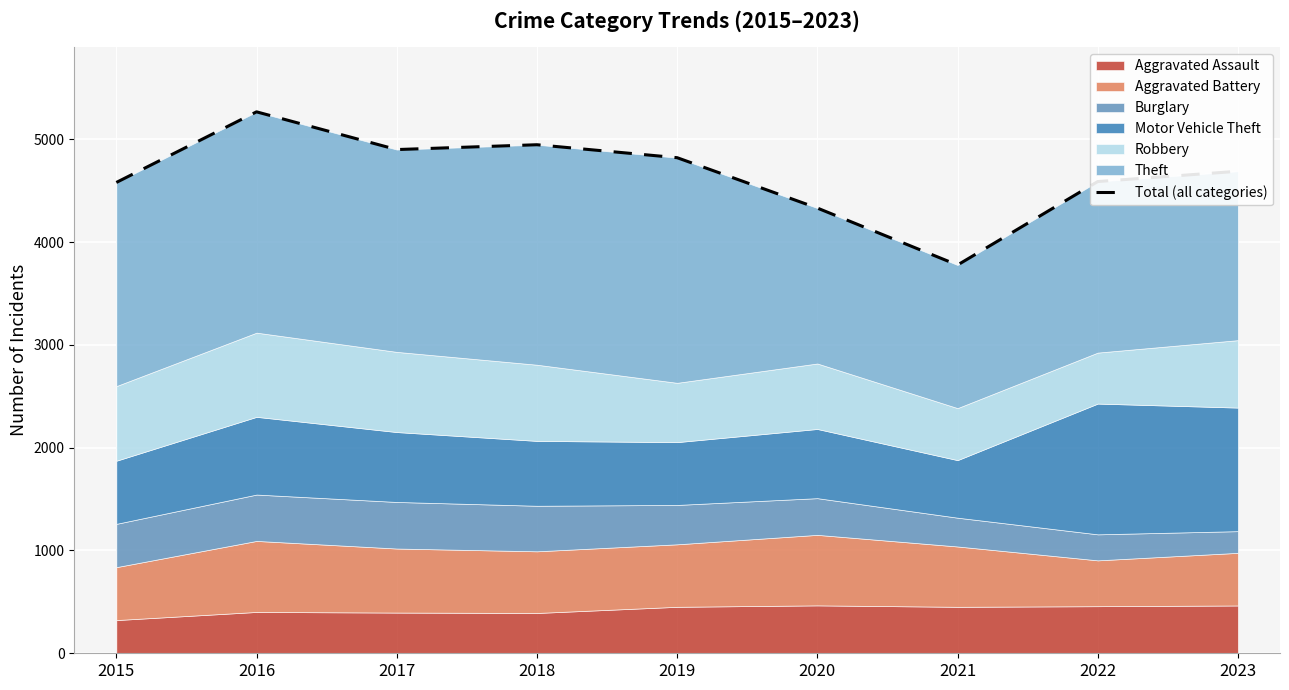

At which label is the value closest to 4522?

2015